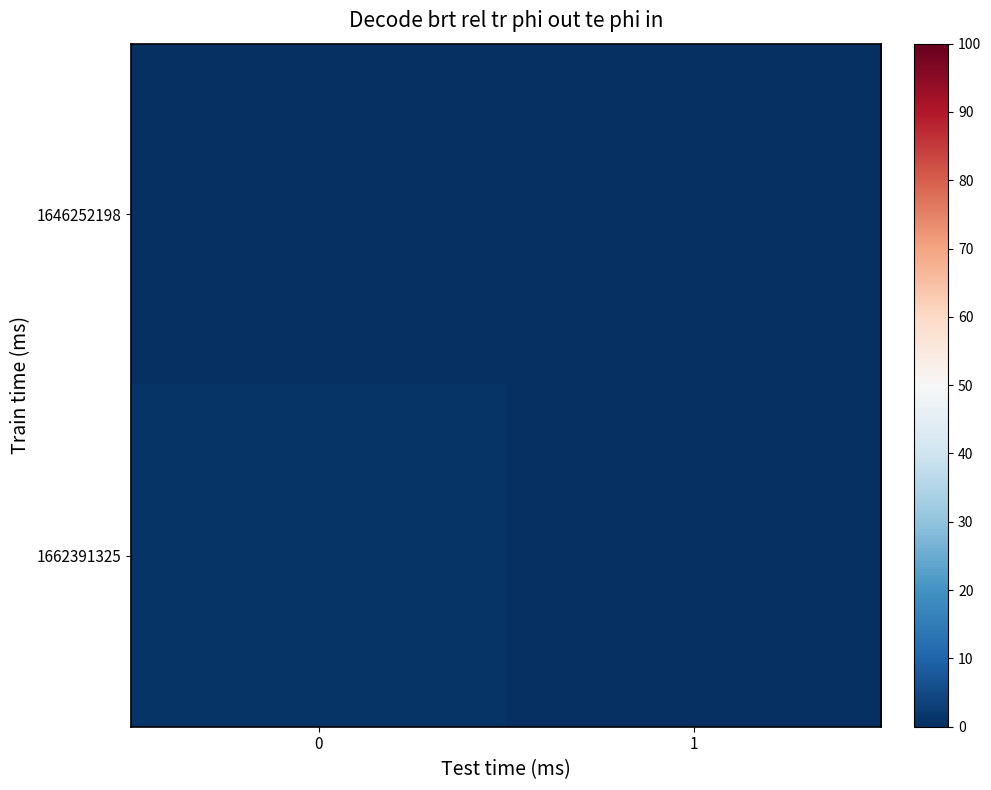

Reading right to left, what are all the values shown in this chart?

1646252198: 1=0	0=0
1662391325: 1=0	0=1